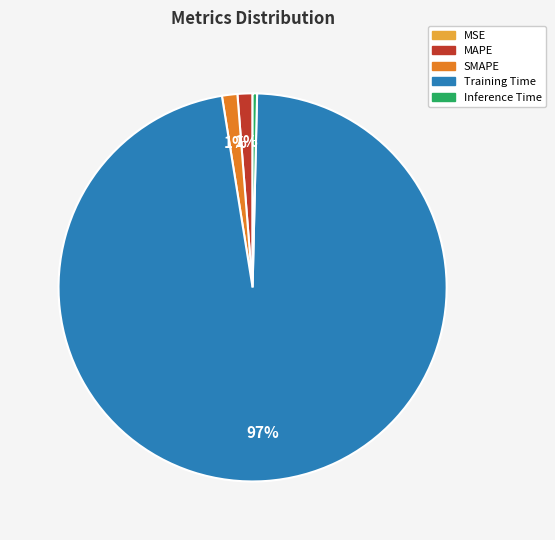

To the nearest percent, what is the average slice percentage?

20%